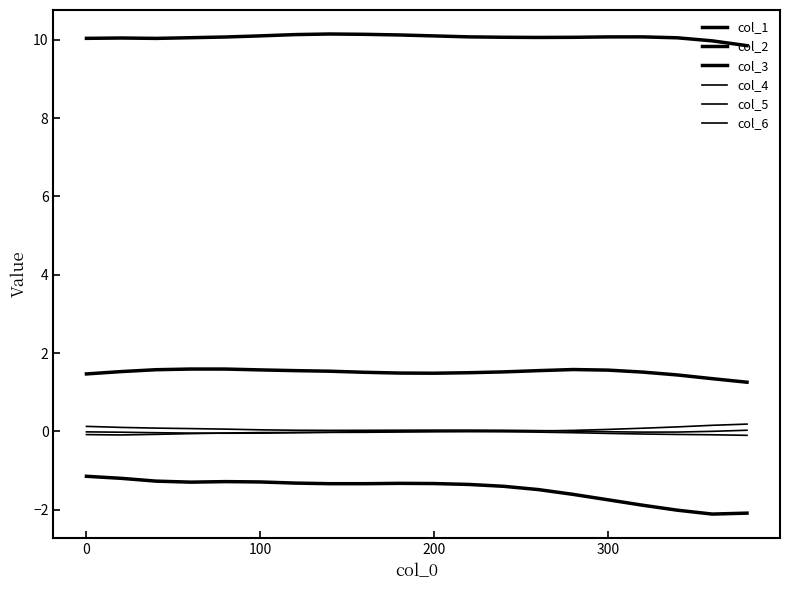

Which series has the largest total across all categories?

col_3